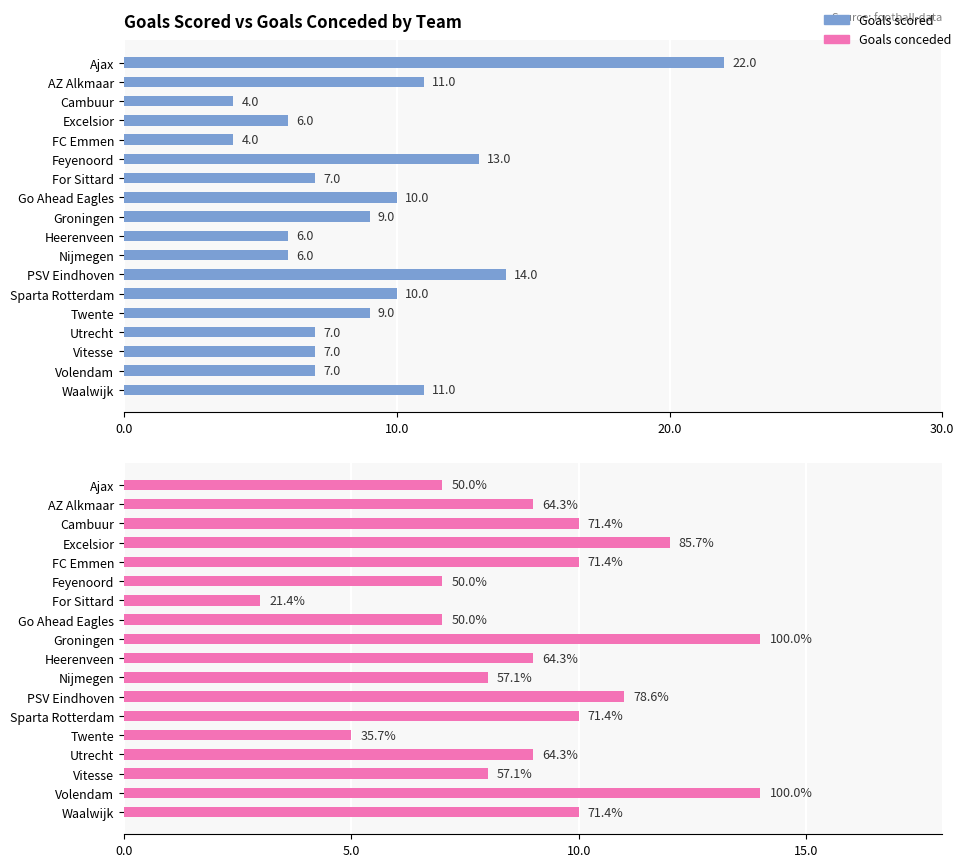

What position from the left is Excelsior?

4